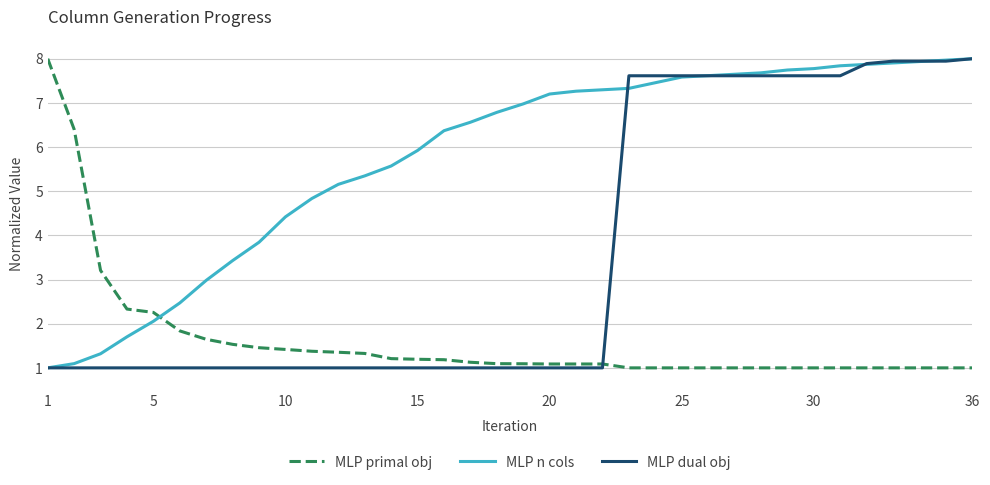

Which series has the largest total across all categories?

MLP n cols